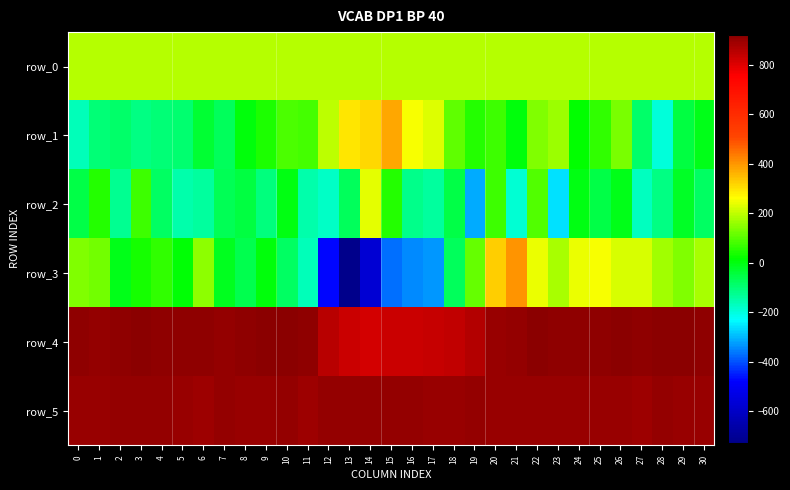

List the labels in order of row_5 value, largest first.

12, 13, 14, 15, 7, 10, 16, 2, 3, 4, 19, 28, 1, 5, 17, 18, 22, 25, 26, 29, 30, 8, 9, 20, 23, 24, 0, 21, 6, 27, 11